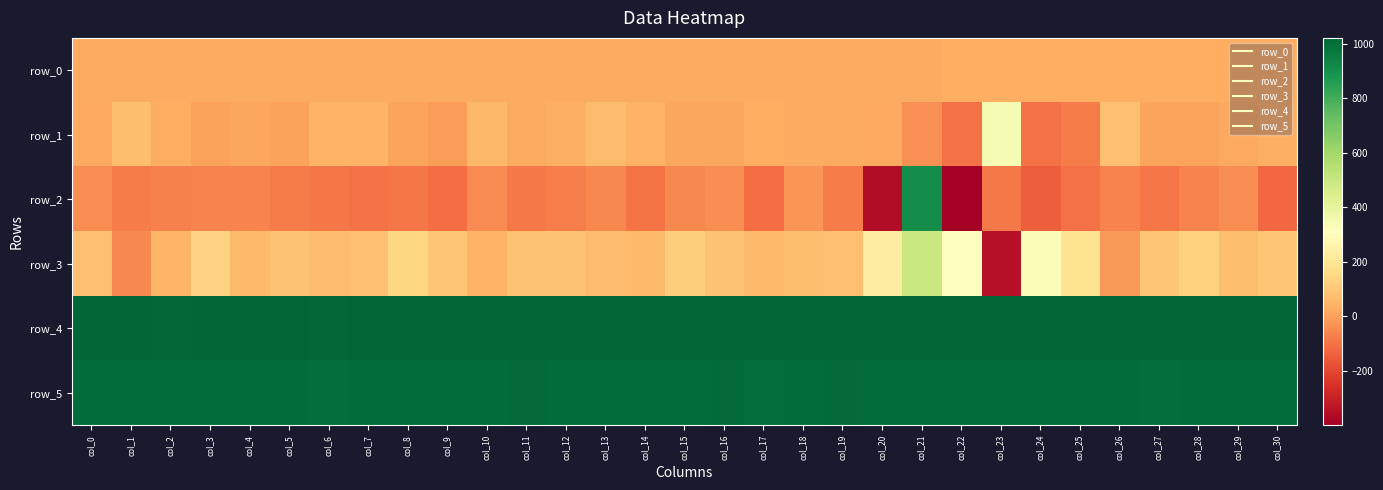

Reading left to right, transcribe all the data shown in this chart.

row_0: 27.1	27.1	27.2	27.3	27.3	27.3	27.4	27.4	27.5	27.5	27.5	27.6	27.7	27.7	27.7	27.8	27.9	27.9	27.9	28.0	28.1	28.1	28.1	28.2	28.2	28.3	28.3	28.4	28.4	28.5	28.5
row_1: 22.0	76.0	32.0	5.0	14.0	1.0	45.0	49.0	9.0	-6.0	58.0	28.0	35.0	68.0	42.0	15.0	15.0	31.0	24.0	27.0	20.0	-34.0	-105.0	342.0	-104.0	-81.0	83.0	10.0	10.0	21.0	39.0
row_2: -43.0	-82.0	-69.0	-63.0	-61.0	-80.0	-90.0	-100.0	-90.0	-116.0	-49.0	-85.0	-73.0	-54.0	-94.0	-50.0	-42.0	-111.0	-24.0	-82.0	-356.0	907.0	-399.0	-85.0	-147.0	-102.0	-65.0	-89.0	-62.0	-41.0	-125.0
row_3: 79.0	-54.0	52.0	136.0	63.0	88.0	70.0	83.0	142.0	94.0	49.0	84.0	89.0	71.0	63.0	118.0	85.0	62.0	75.0	81.0	232.0	498.0	315.0	-344.0	328.0	186.0	-16.0	95.0	130.0	74.0	100.0
row_4: 1018.0	1019.0	1015.0	1016.0	1021.0	1018.0	1014.0	1020.0	1018.0	1017.0	1019.0	1021.0	1018.0	1020.0	1016.0	1019.0	1019.0	1019.0	1020.0	1019.0	1018.0	1018.0	1020.0	1019.0	1017.0	1018.0	1018.0	1018.0	1017.0	1017.0	1020.0
row_5: 1002.0	1002.0	999.0	999.0	1000.0	1001.0	998.0	1004.0	1003.0	1000.0	1002.0	1006.0	1002.0	1004.0	1000.0	1002.0	1005.0	997.0	1002.0	1005.0	1001.0	1001.0	1002.0	1002.0	1002.0	1003.0	1003.0	998.0	1004.0	999.0	1000.0